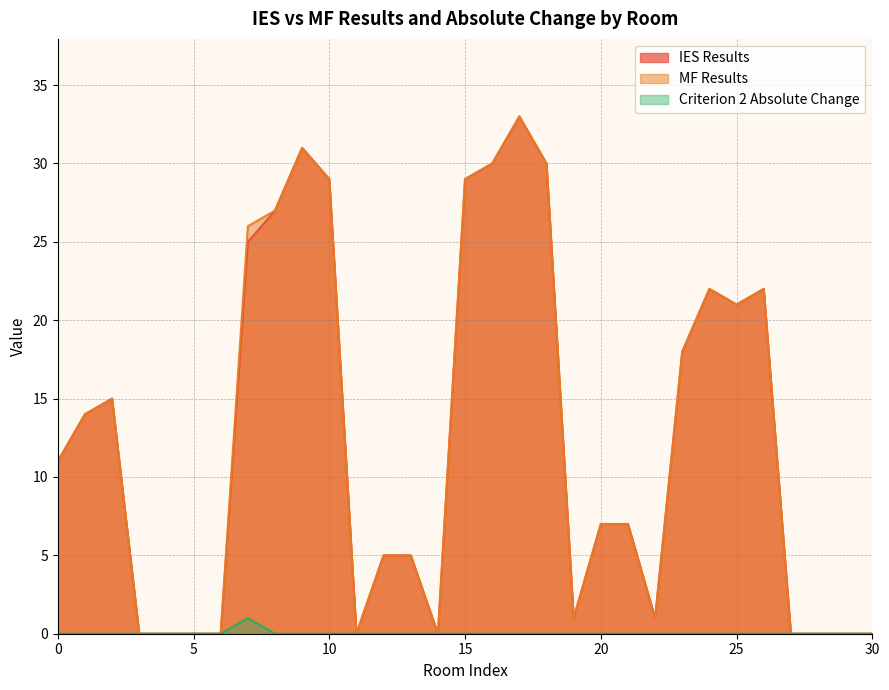

Is it true that IES Results equals 5 at 12?

True